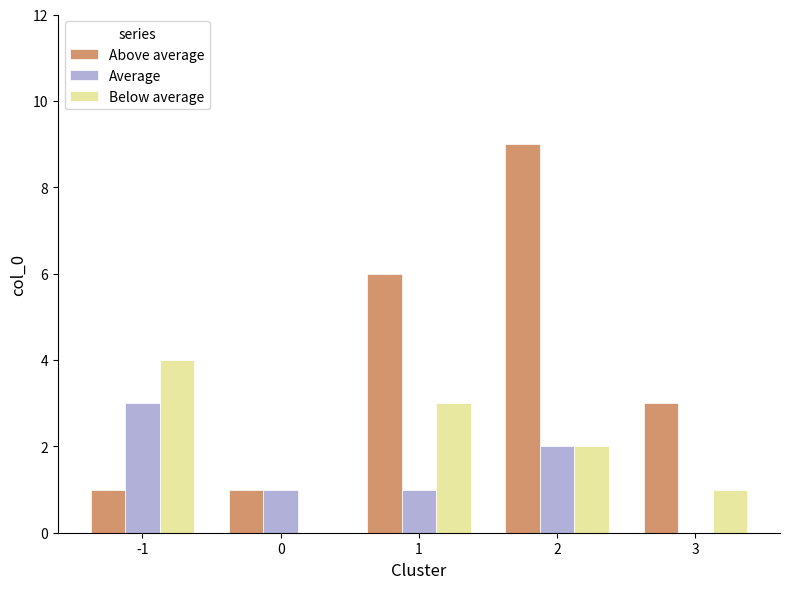

Does the chart contain stacked bars?

No